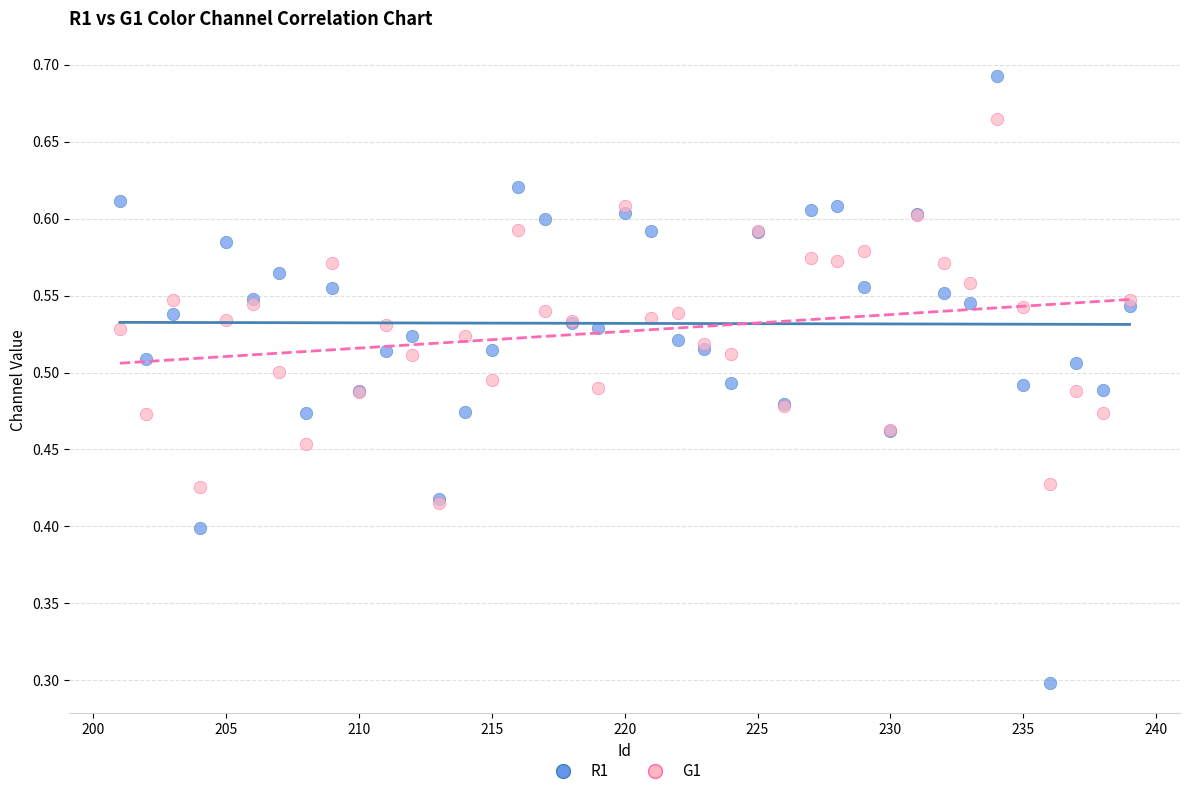

Across all series, what Y value is closest to 0?

0.3